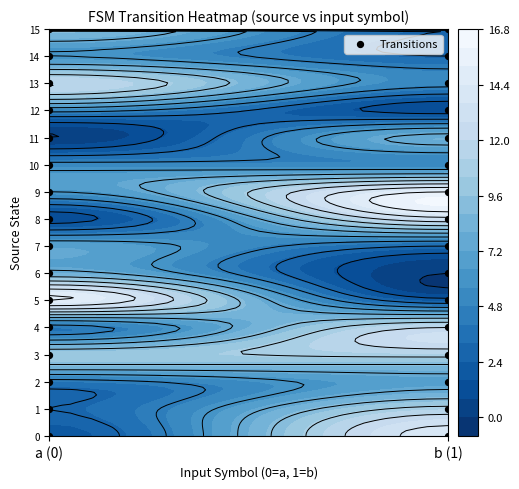

True or false: 12 has a value of 7 at a.

False